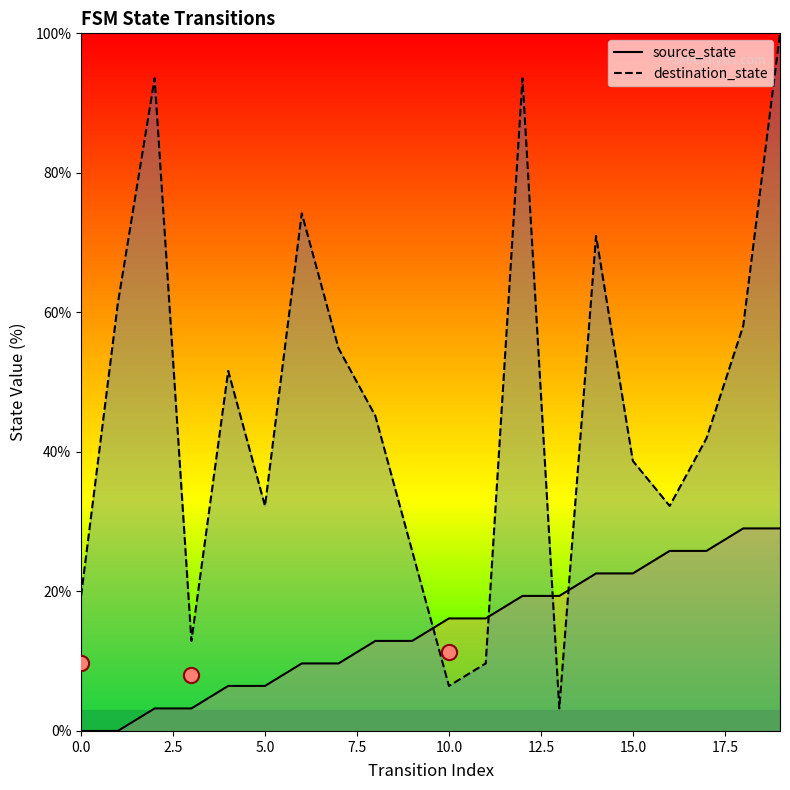

At how many categories does at least one series exceed 41?

11